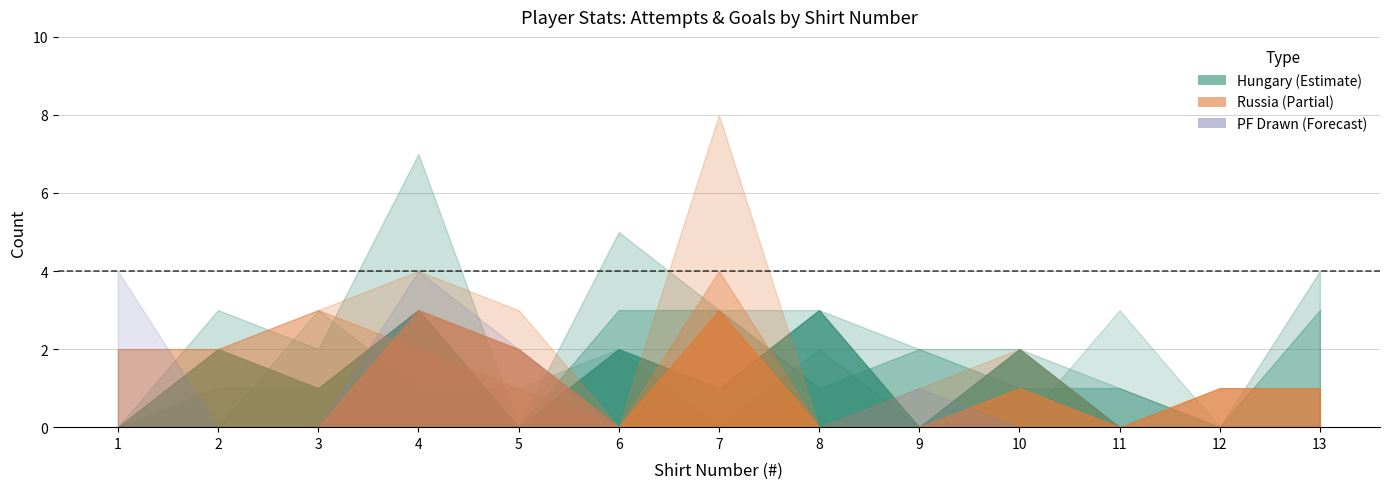

Which series changed the most between 7 and 9?

Russia ATTEMPTS